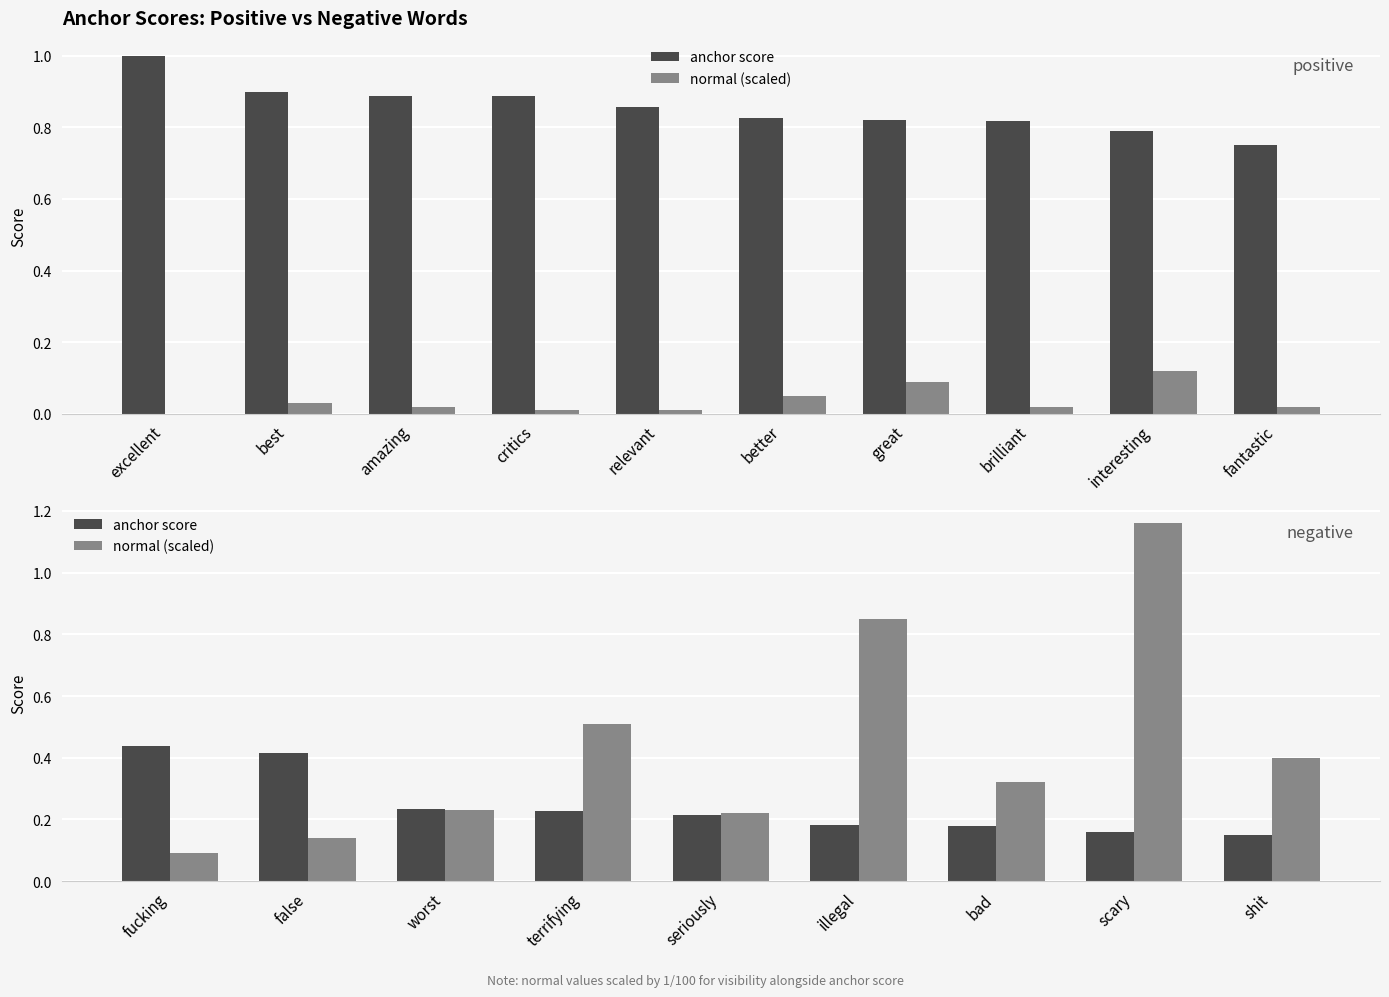

How many groups of bars are there?

9